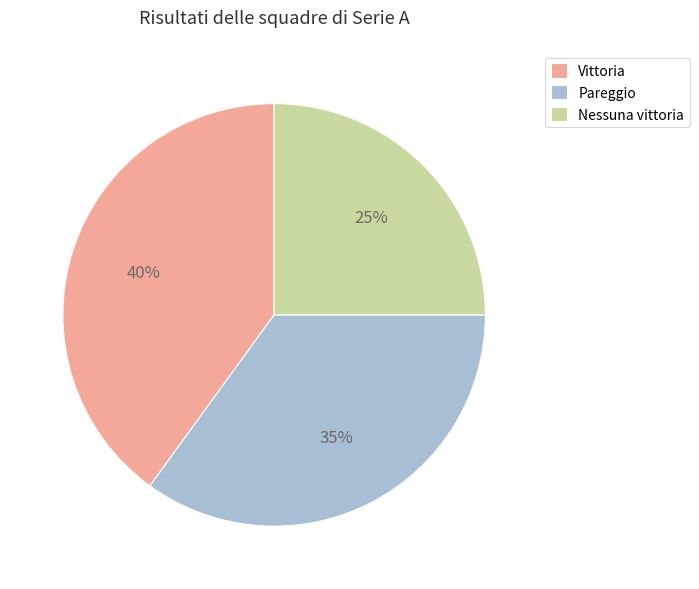

What is the ratio of the value at Pareggio to the value at Nessuna vittoria?

1.4